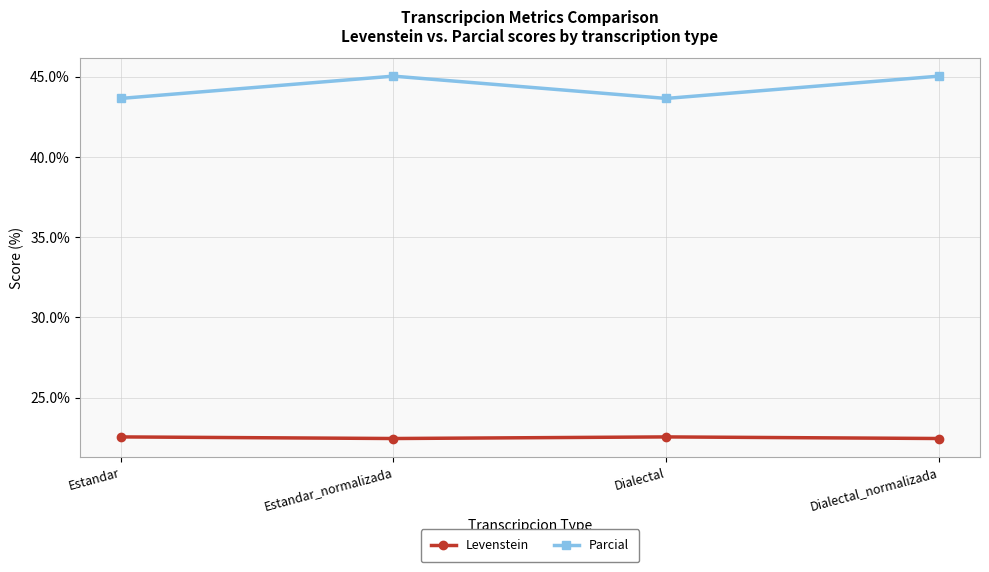

What are all the series names shown in the legend?

Levenstein, Parcial